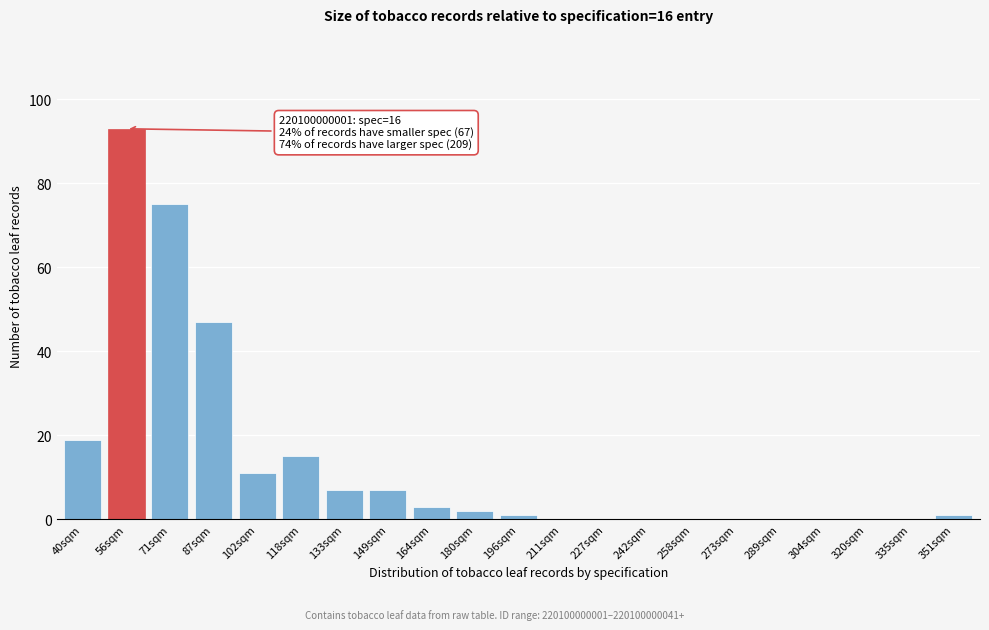

Reading left to right, list all the values displayed in this chart.

40sqm=19	56sqm=93	71sqm=75	87sqm=47	102sqm=11	118sqm=15	133sqm=7	149sqm=7	164sqm=3	180sqm=2	196sqm=1	211sqm=0	227sqm=0	242sqm=0	258sqm=0	273sqm=0	289sqm=0	304sqm=0	320sqm=0	335sqm=0	351sqm=1